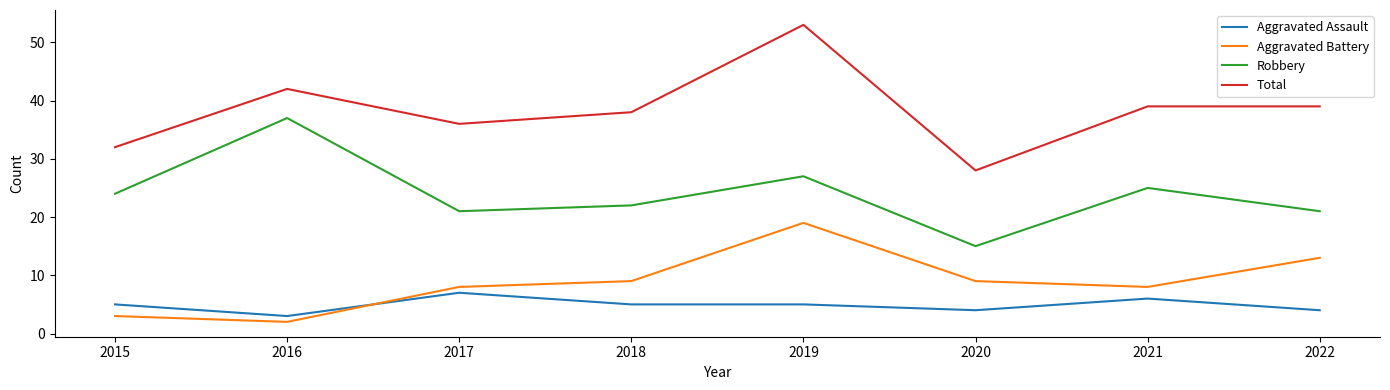

Which series changed the most between 2019 and 2021?

Total